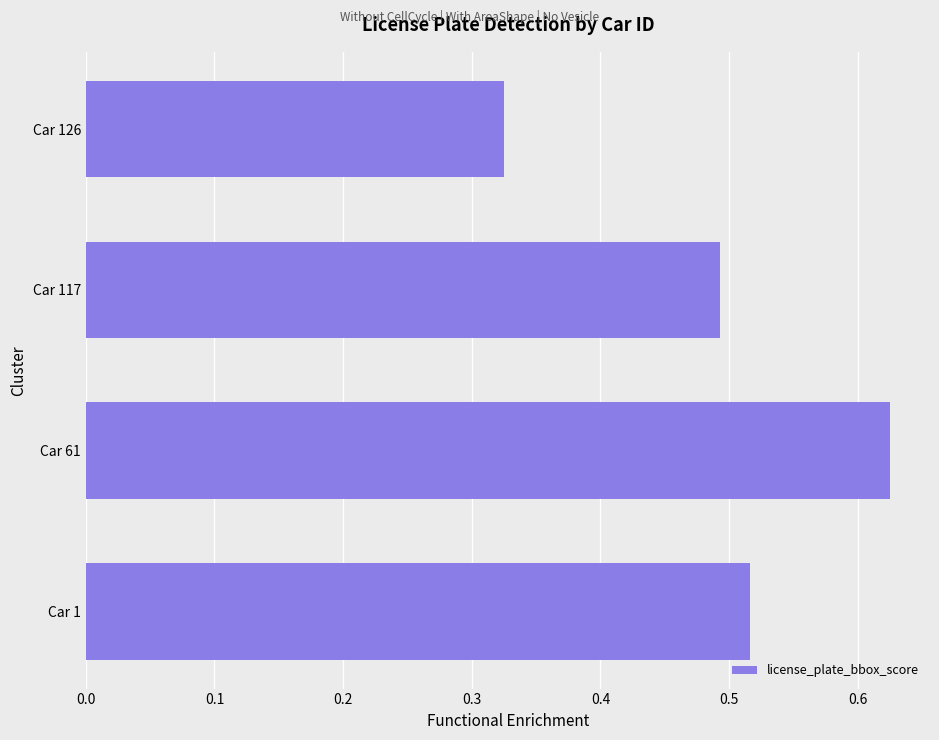

Which label corresponds to the largest value in the chart?

Car 61